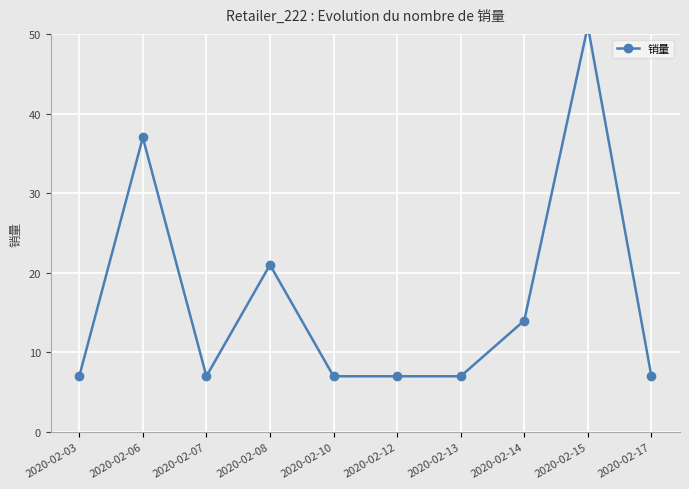

At which category does the data reach its first local valley?

2020-02-07